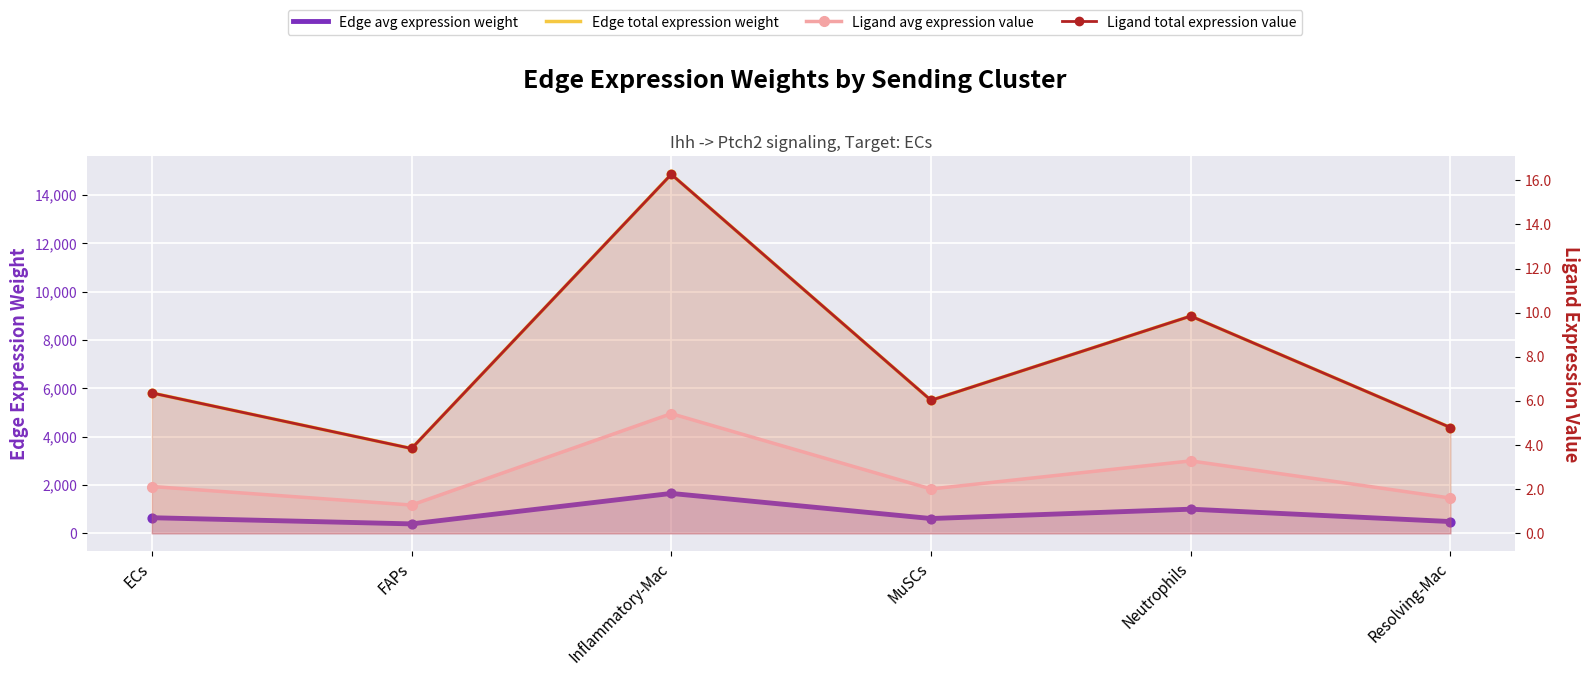

Which series reaches the minimum Y coordinate?

Ligand avg expression value